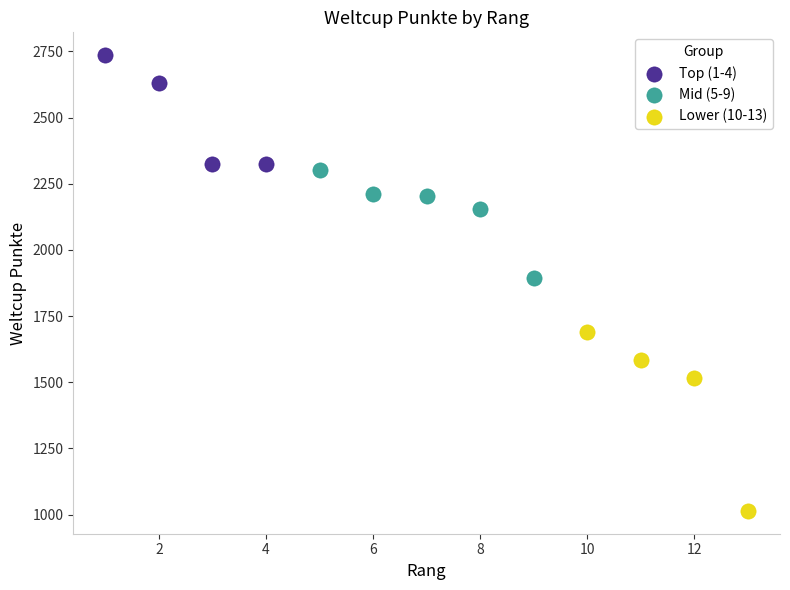

Which series contains the lowest Y value?

Lower (10-13)